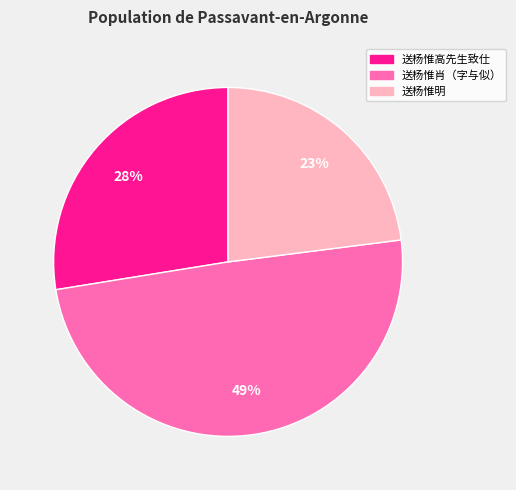

Does 送杨惟明 represent more than half of the total?

No